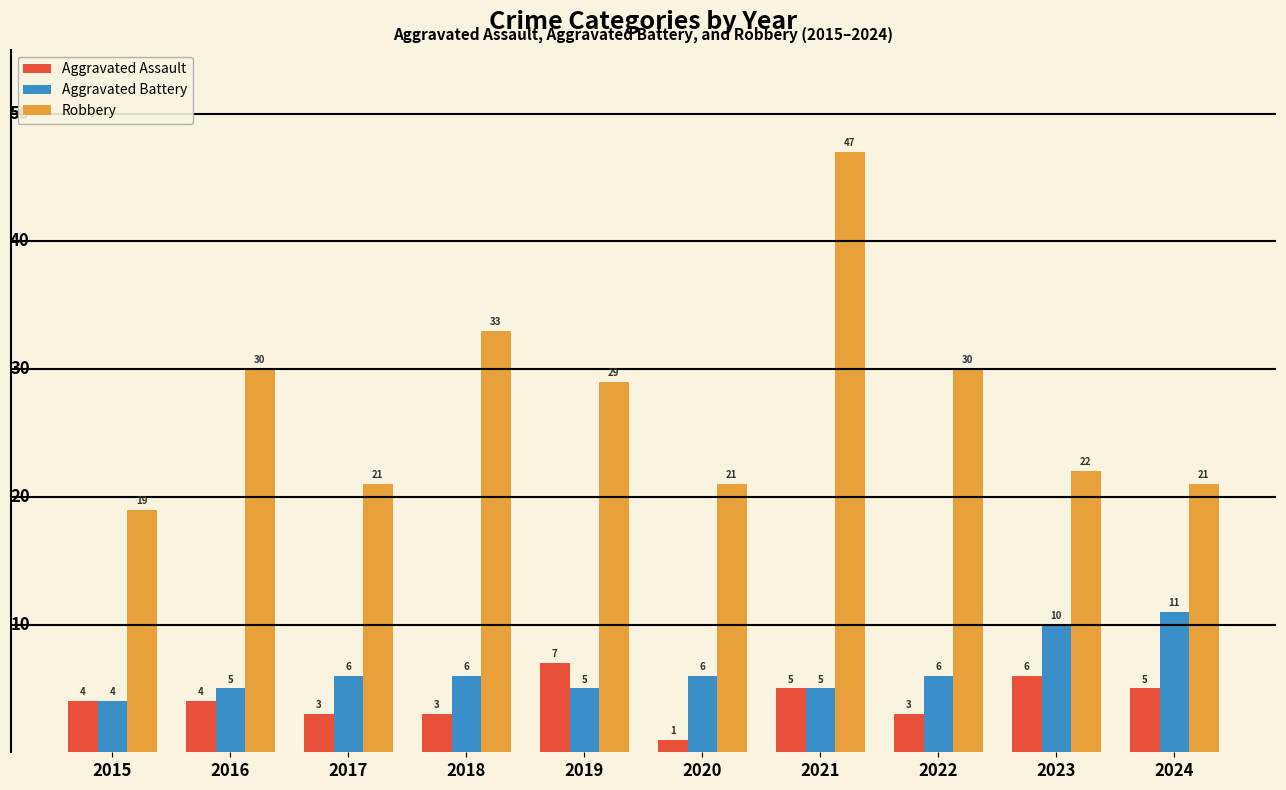

At which label does Robbery first exceed 29?

2016